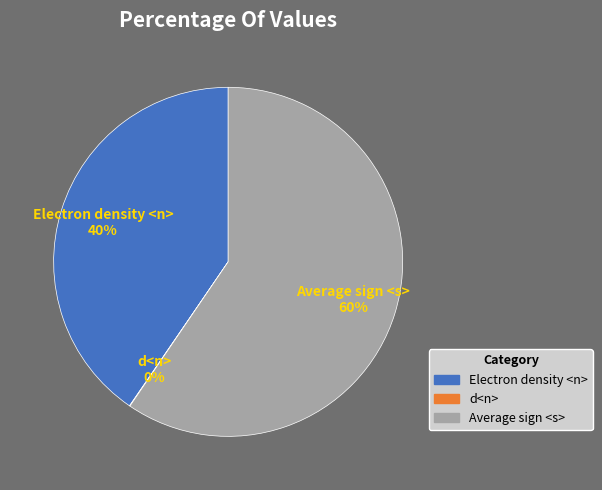

To the nearest percent, what portion does Average sign <s> represent?

60%